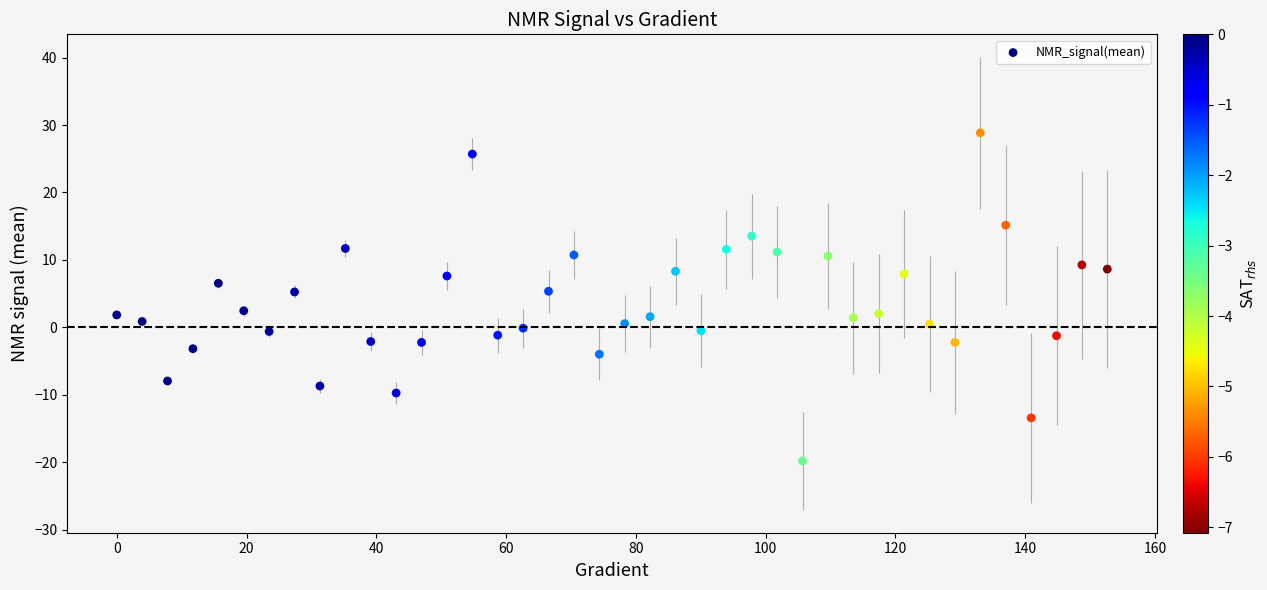

What is the range of Y values (max minus min)?

48.7